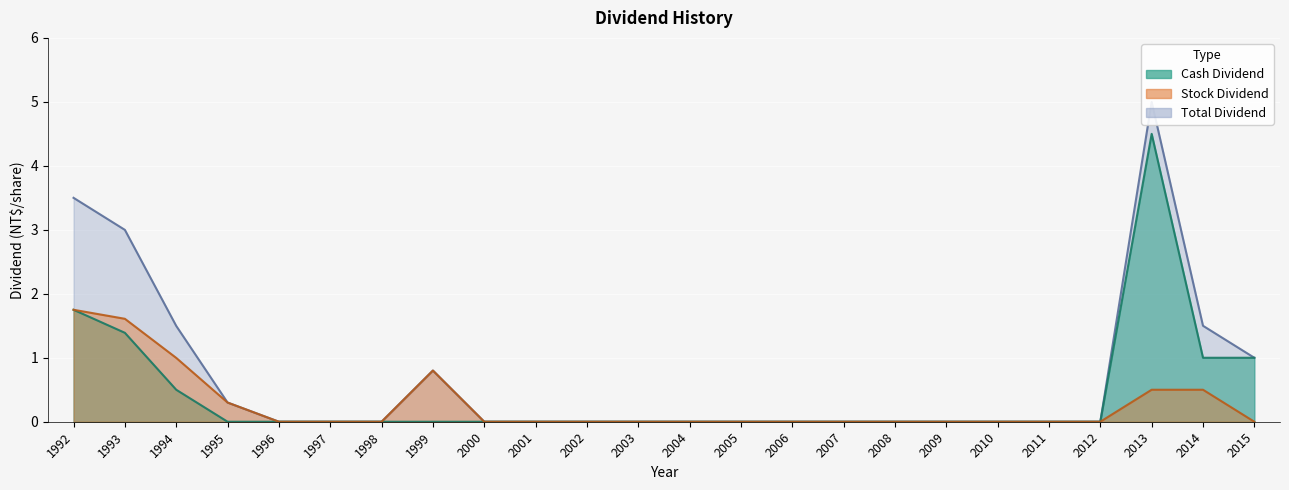

True or false: Cash Dividend and Total Dividend intersect in this chart.

False